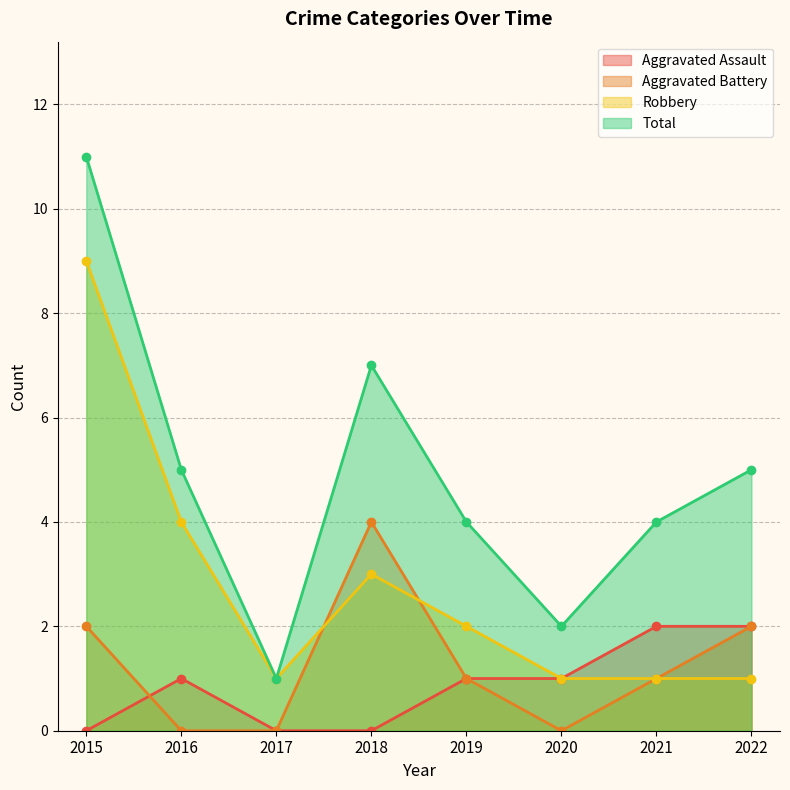

At how many categories does at least one series exceed 8?

1